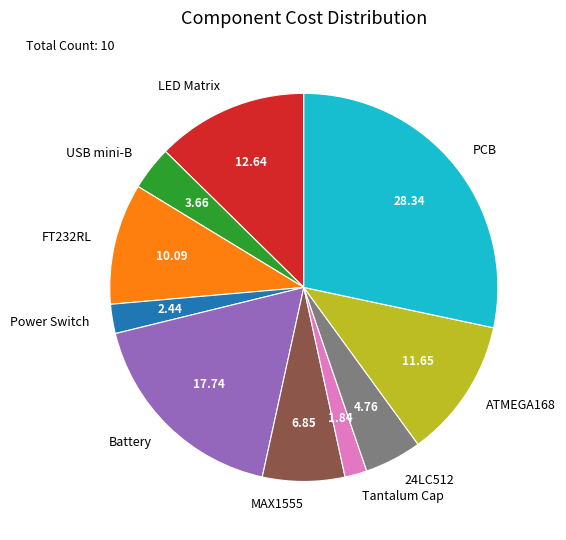

How many segments does this pie chart have?

10